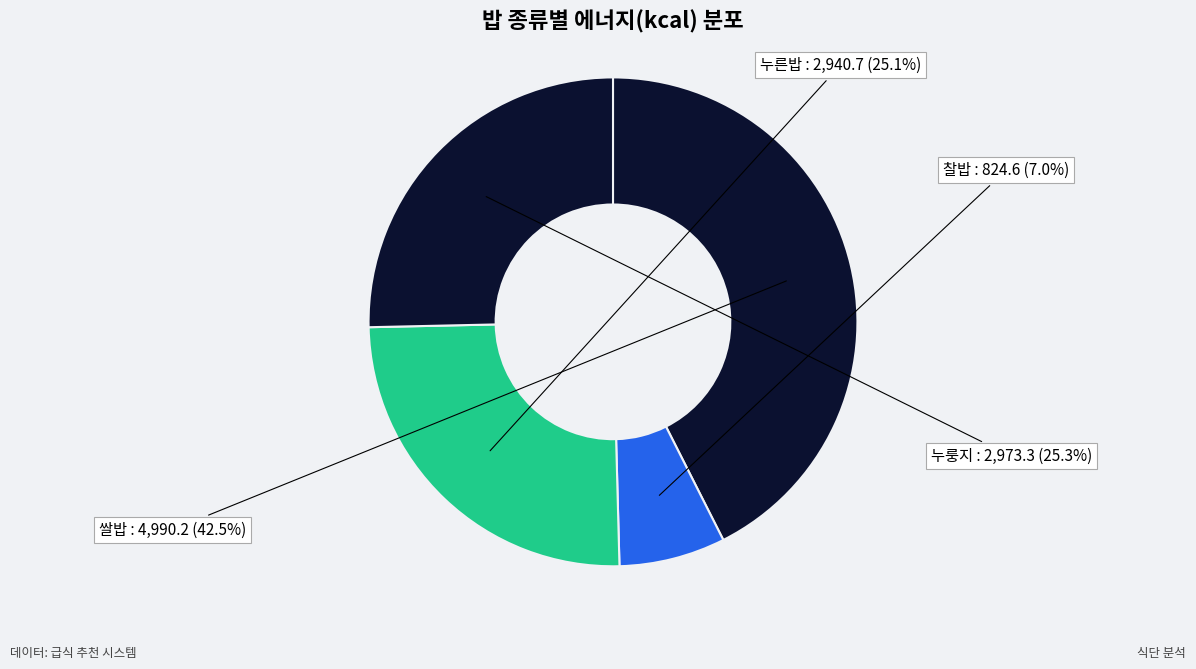

How many segments does this pie chart have?

4